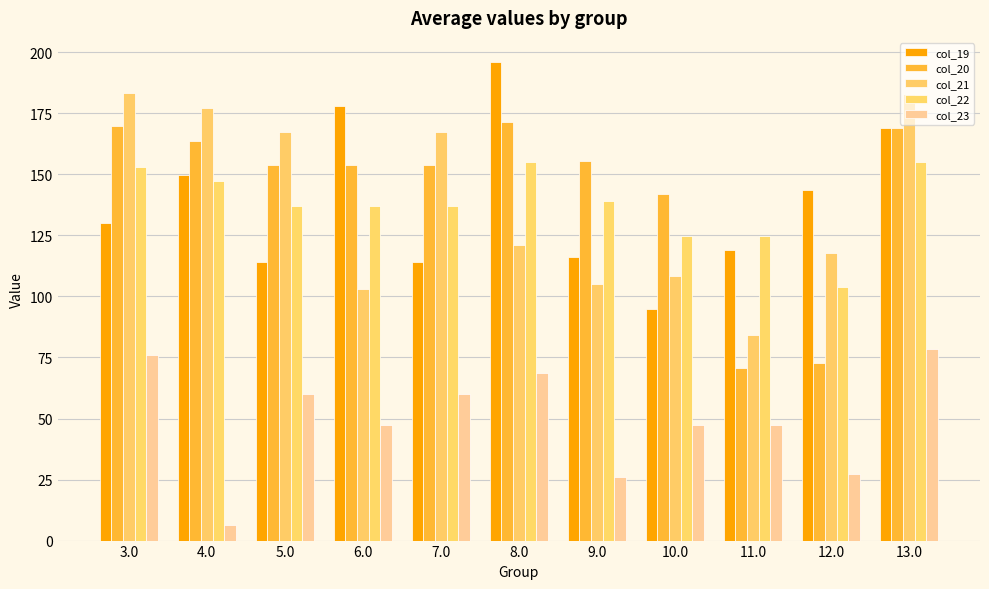

What is the greatest value displayed?

196.1